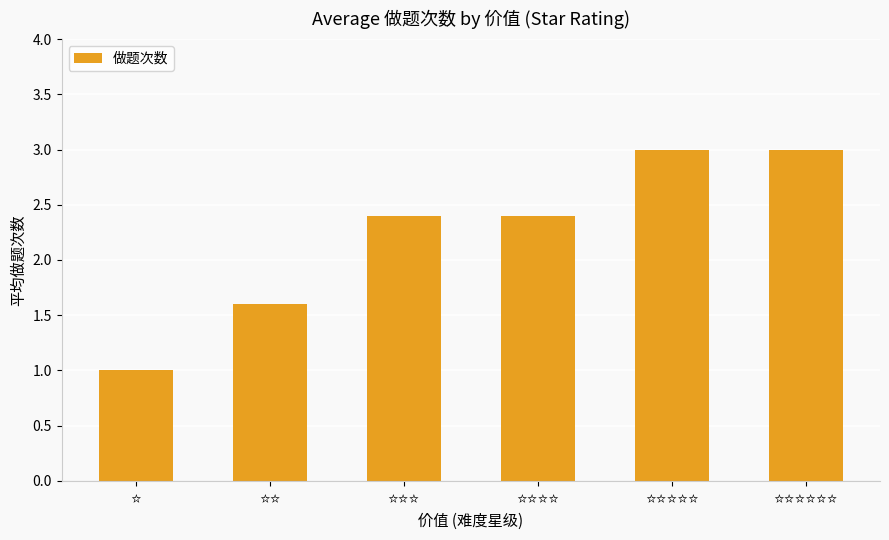

What is the smallest value displayed?

1.0